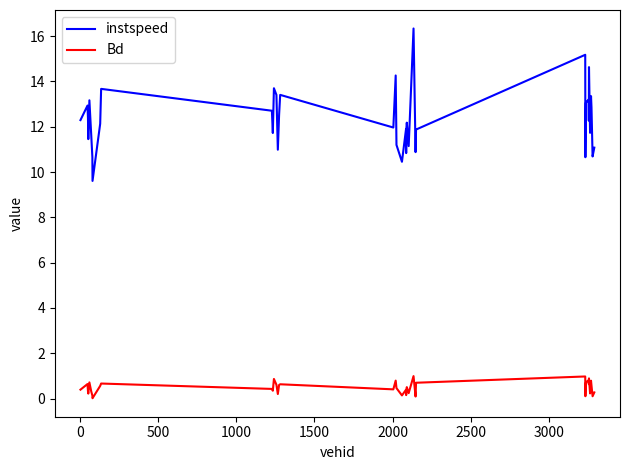

Which series has the largest total across all categories?

instspeed